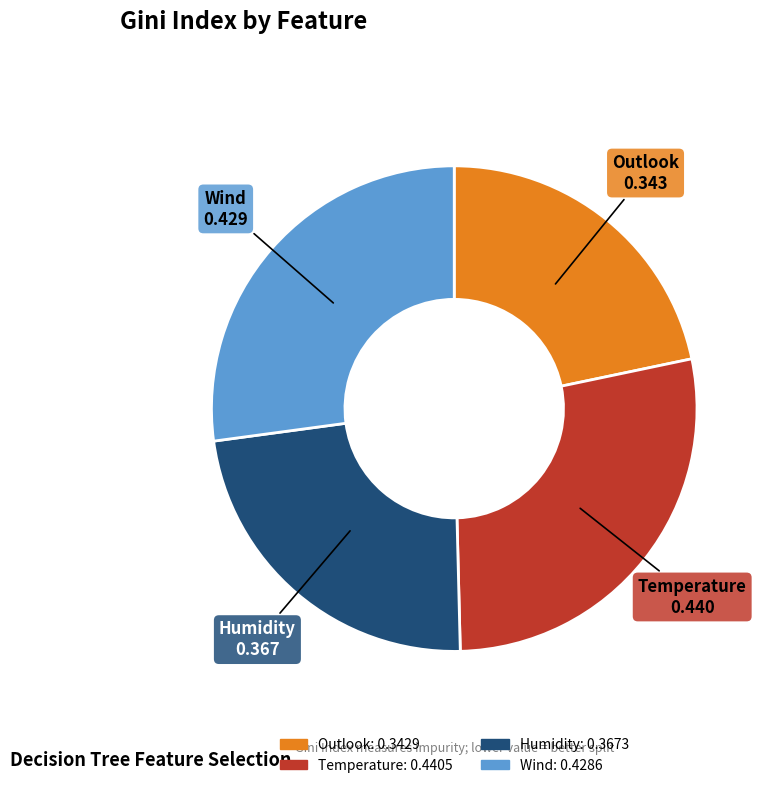

How many segments does this pie chart have?

4